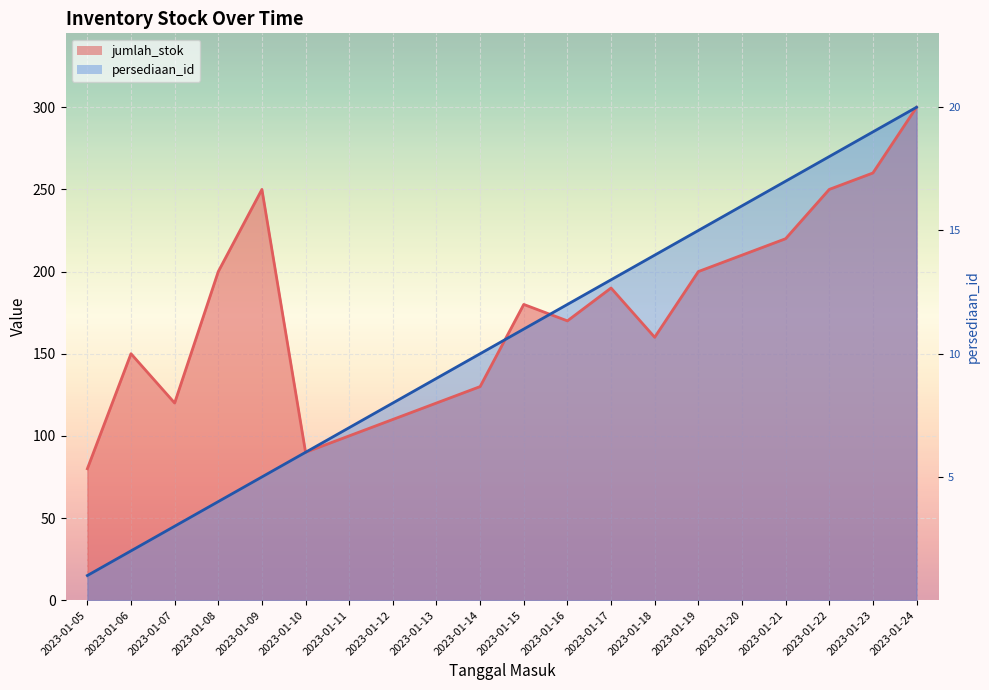

How many categories are shown in the chart?

20